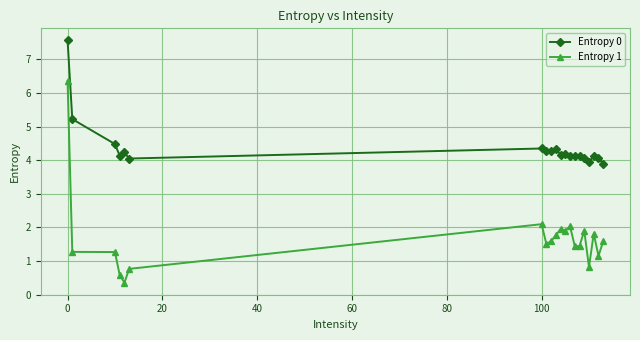

What is the difference between the second highest and second lowest values in the Entropy 0 series?

1.3